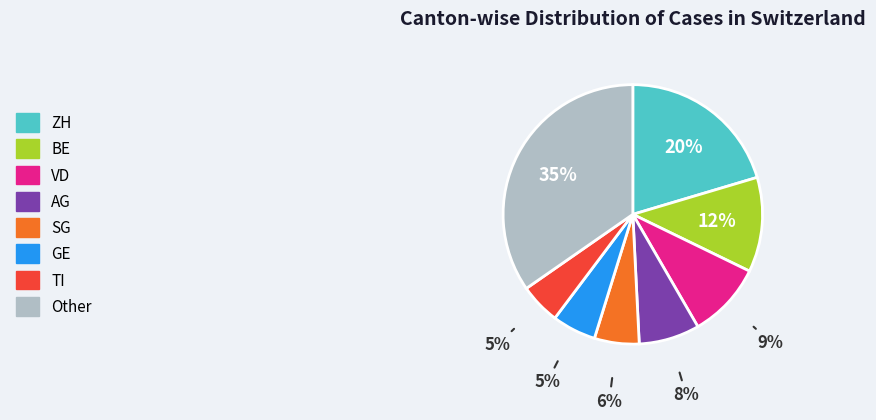

Does any single category account for the majority?

No